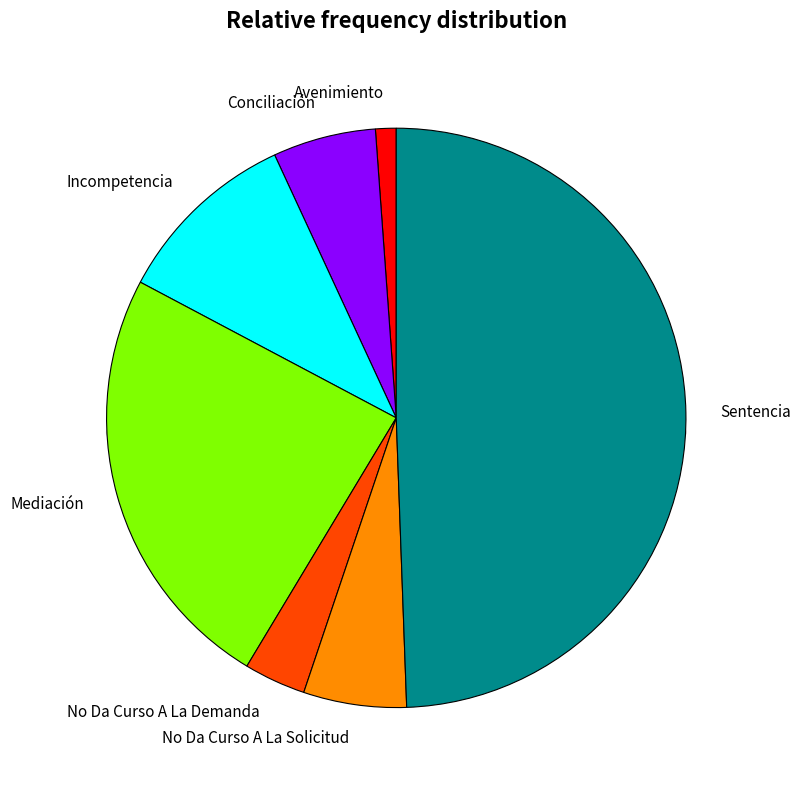

What is the largest slice in the pie chart?

Sentencia